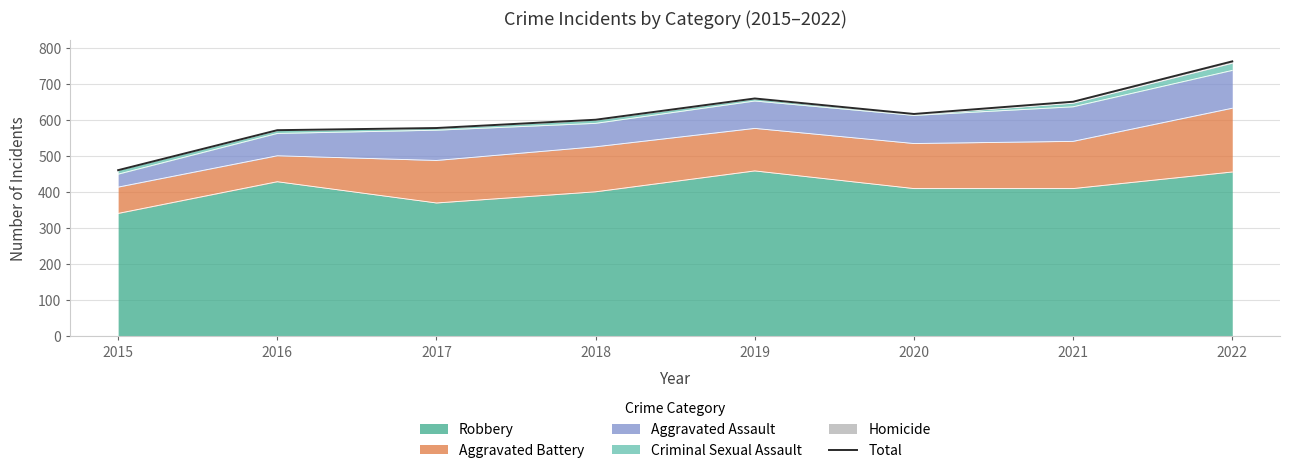

Reading left to right, list all the values displayed in this chart.

2015=460	2016=571	2017=577	2018=600	2019=659	2020=616	2021=650	2022=762